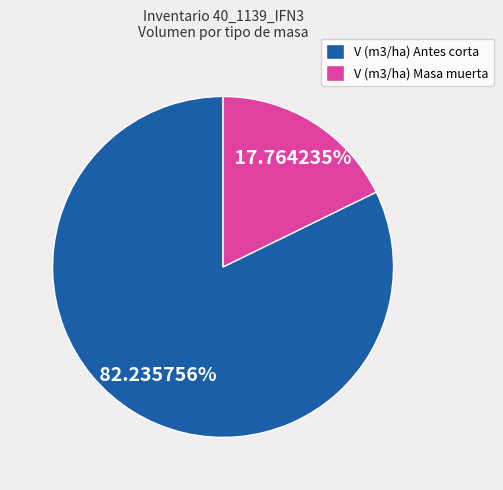

Rank the categories by value from highest to lowest.

V (m3/ha) Antes corta, V (m3/ha) Masa muerta